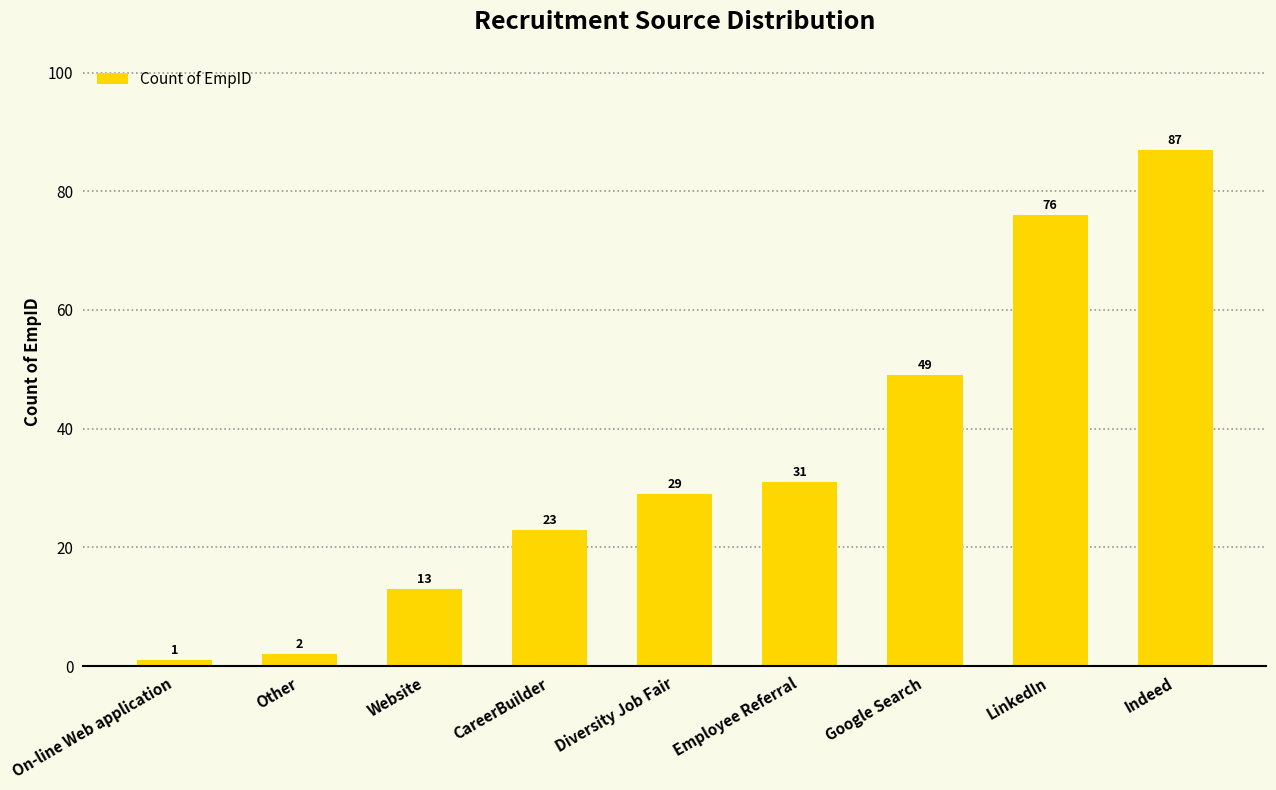

What is the label of the 7th bar from the right?

Website